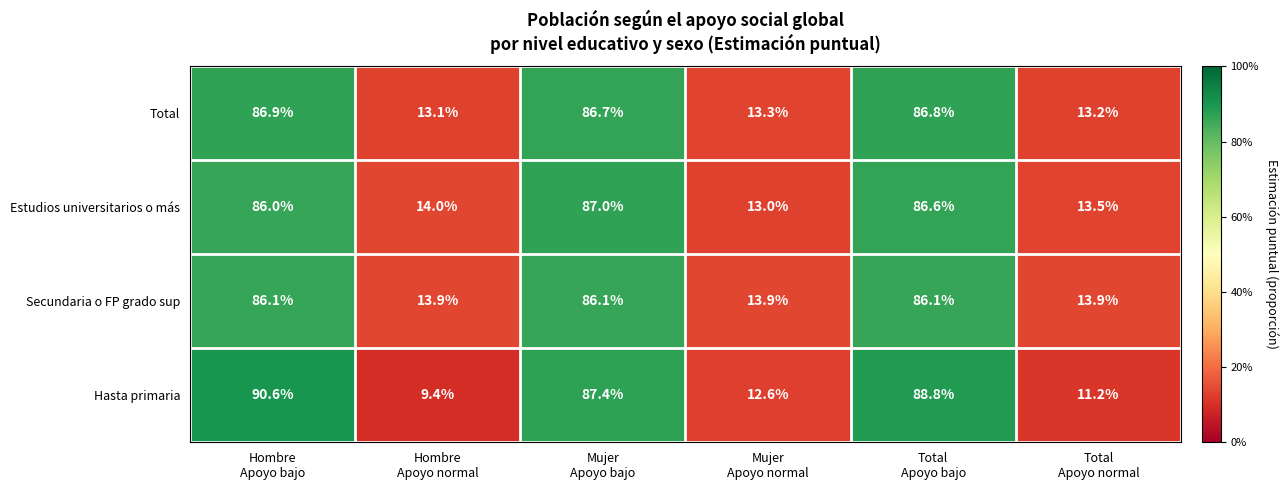

Which series has the largest range (max minus min)?

Hasta primaria